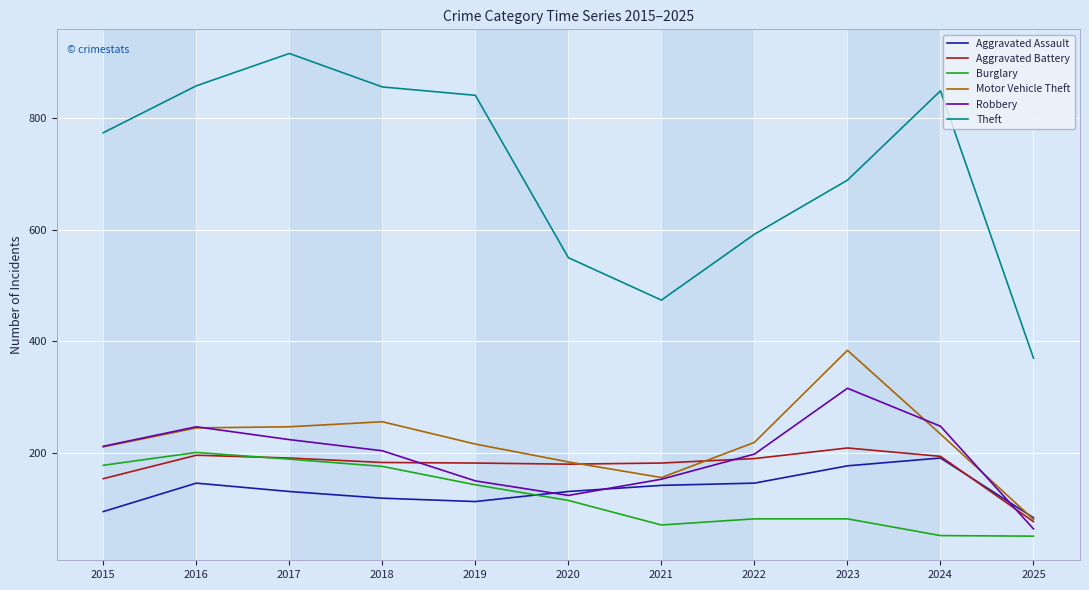

True or false: Aggravated Battery has a value of 215 at 2015.

False